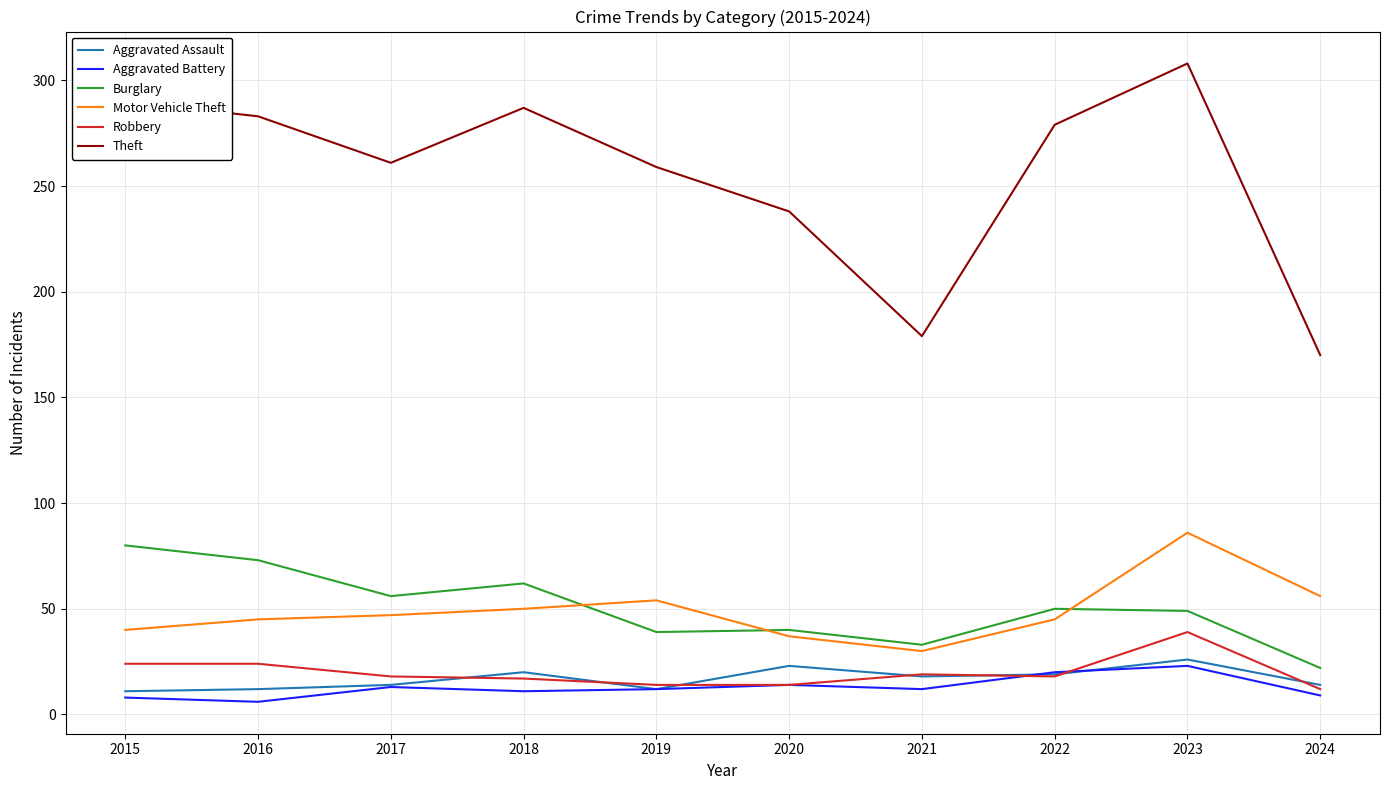

Which series has the largest total across all categories?

Theft